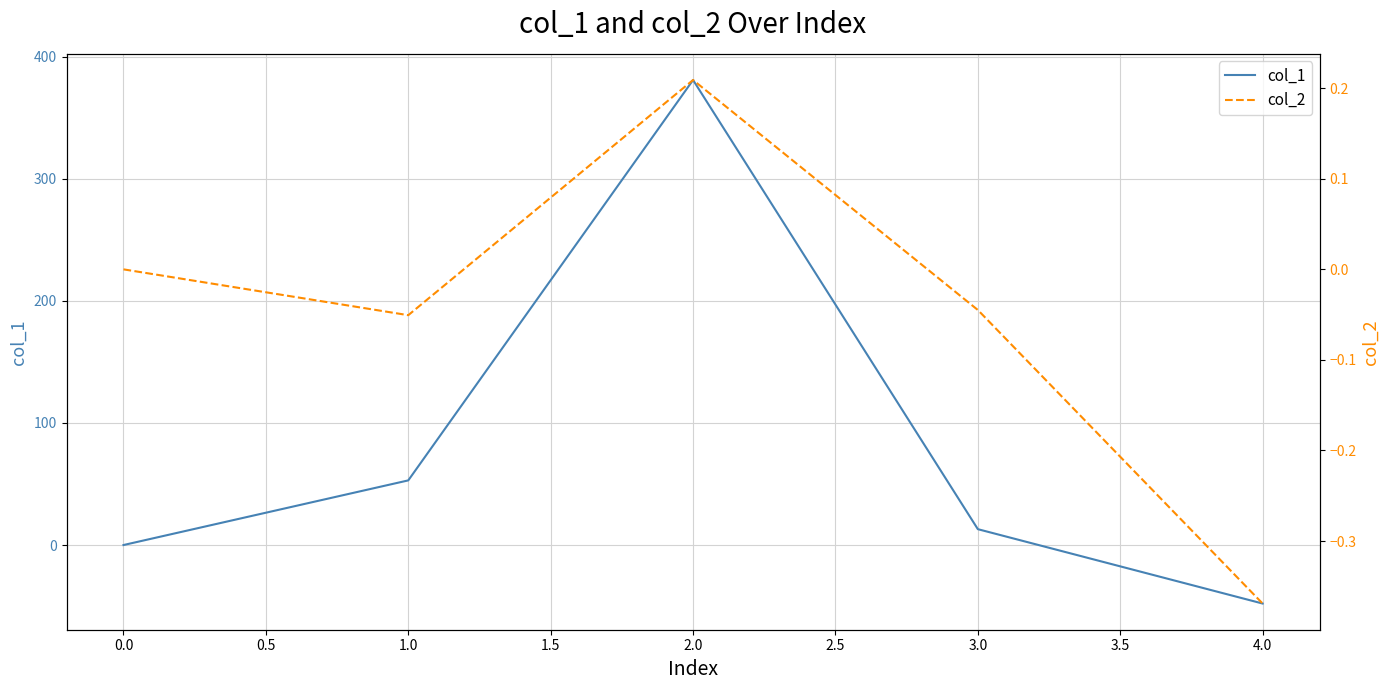

The col_1 series shows 0.0 at 0.0. True or false?

True